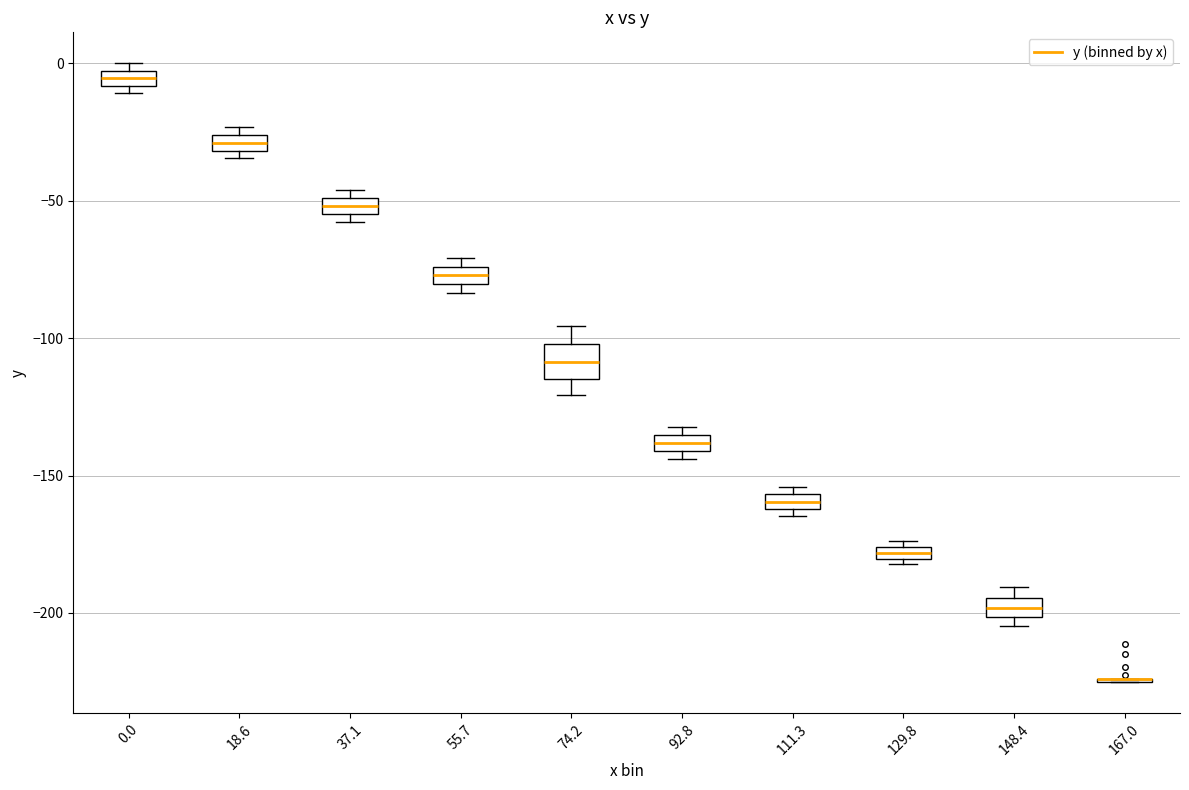

Comparing the boxes themselves (not the whiskers), which one is the tallest?

74.2